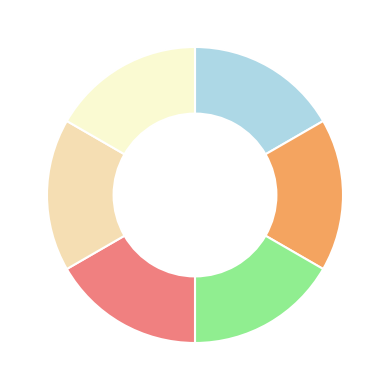

Is there any slice that represents more than half of the pie?

No